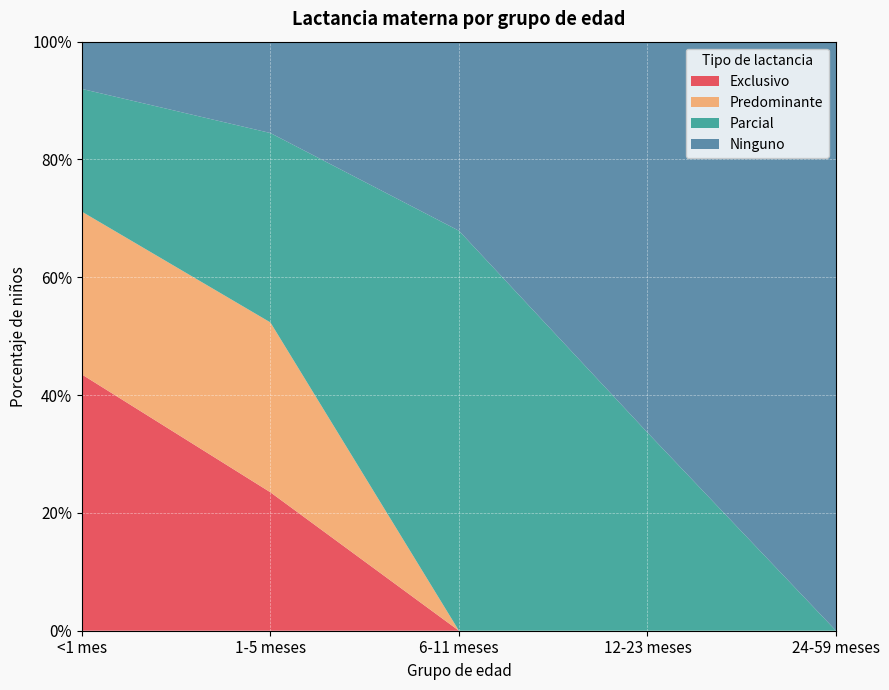

Reading left to right, list all the values displayed in this chart.

Exclusivo: 0.4	0.2	0.0	0.0	0.0
Predominante: 0.3	0.3	0.0	0.0	0.0
Parcial: 0.2	0.3	0.7	0.3	0.0
Ninguno: 0.1	0.2	0.3	0.7	1.0